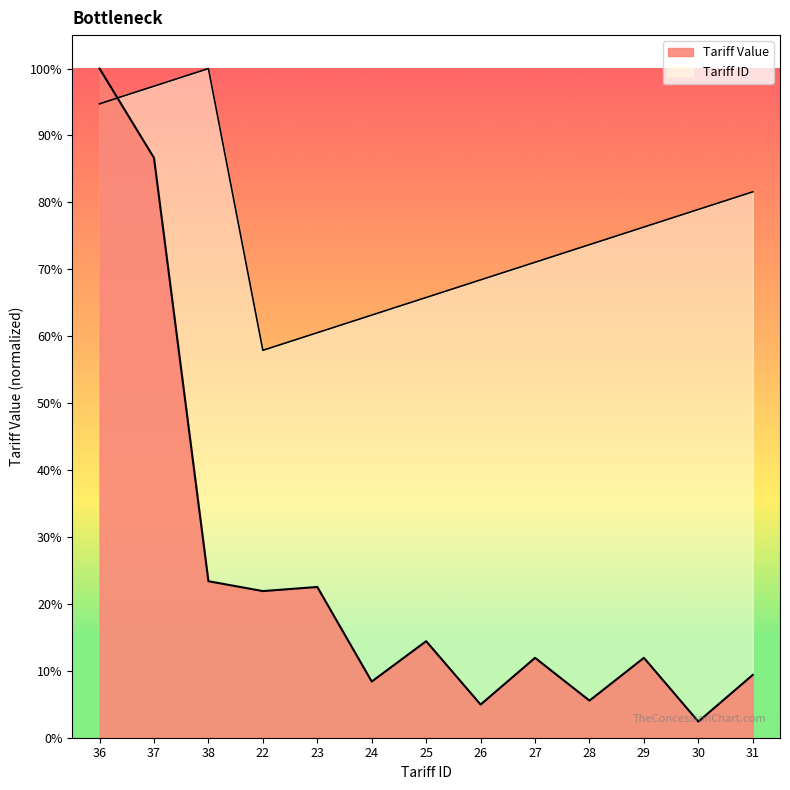

How many values are below 73?

6